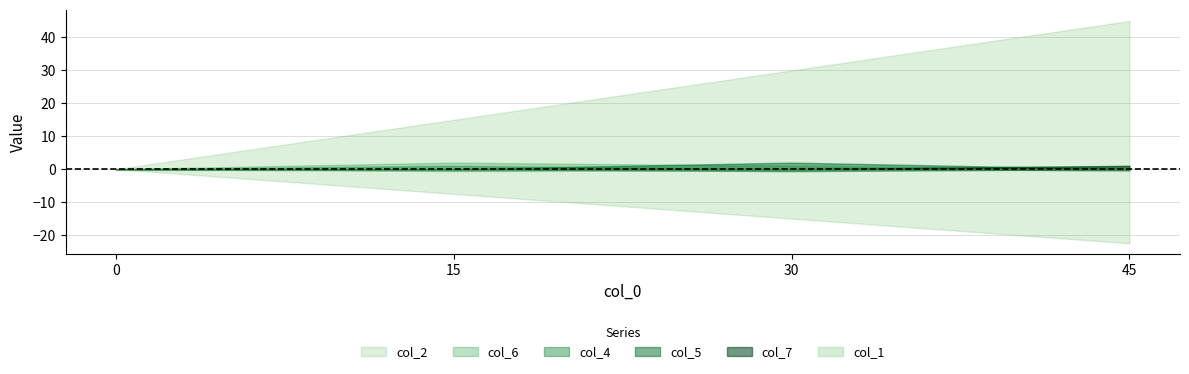

How many times do col_5 and col_7 cross each other?

1